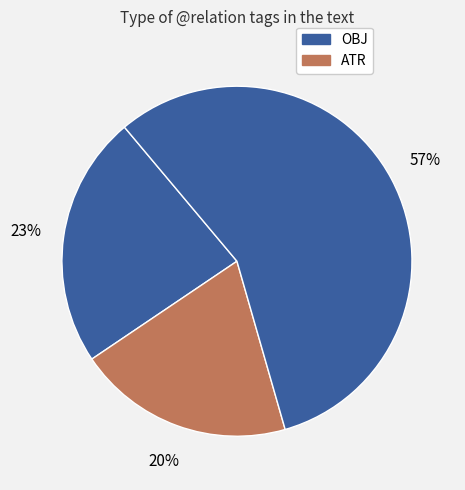

How many segments does this pie chart have?

3